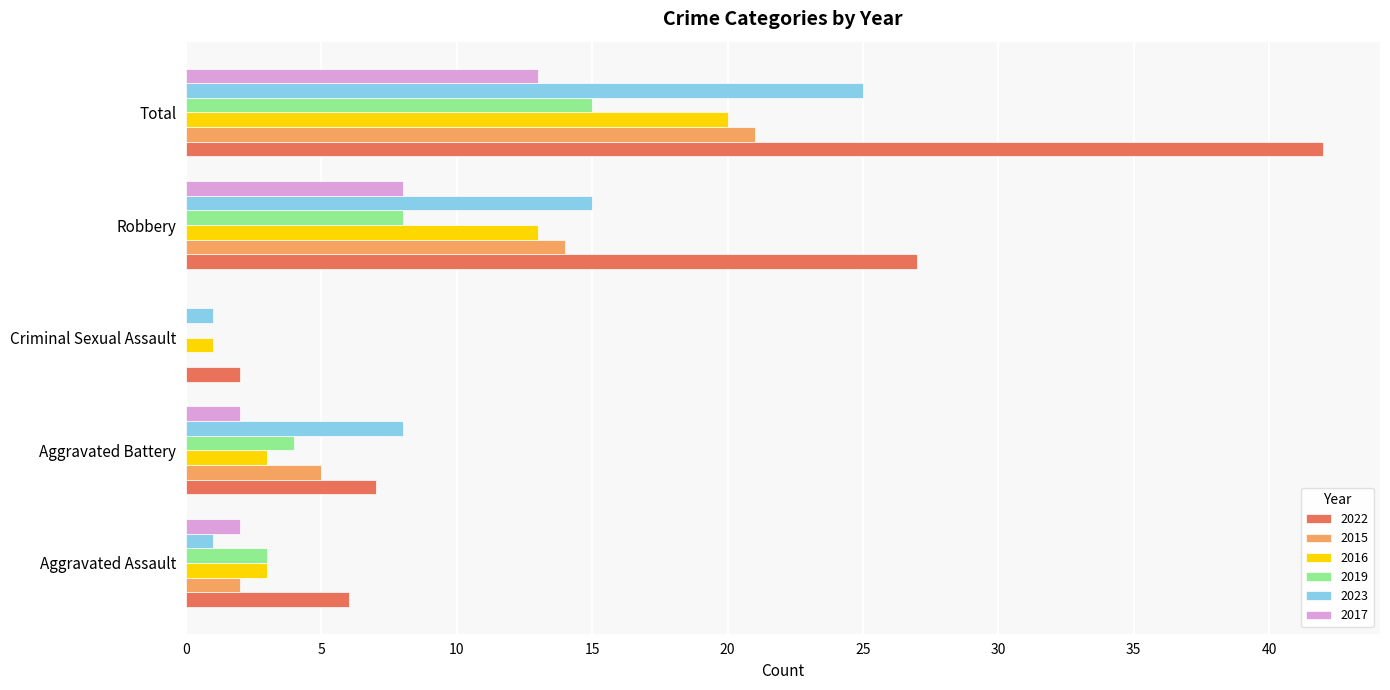

At which label is 2016 closest to 10?

Robbery